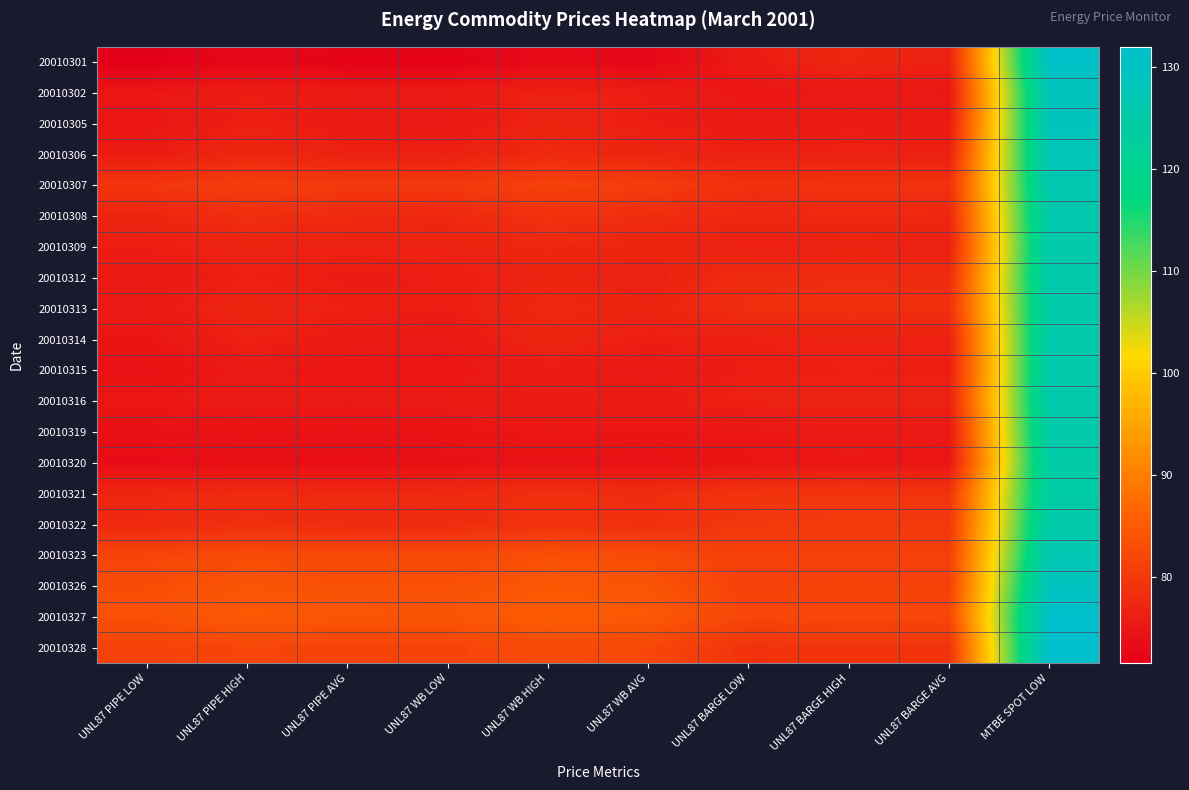

How many categories are shown in the chart?

10